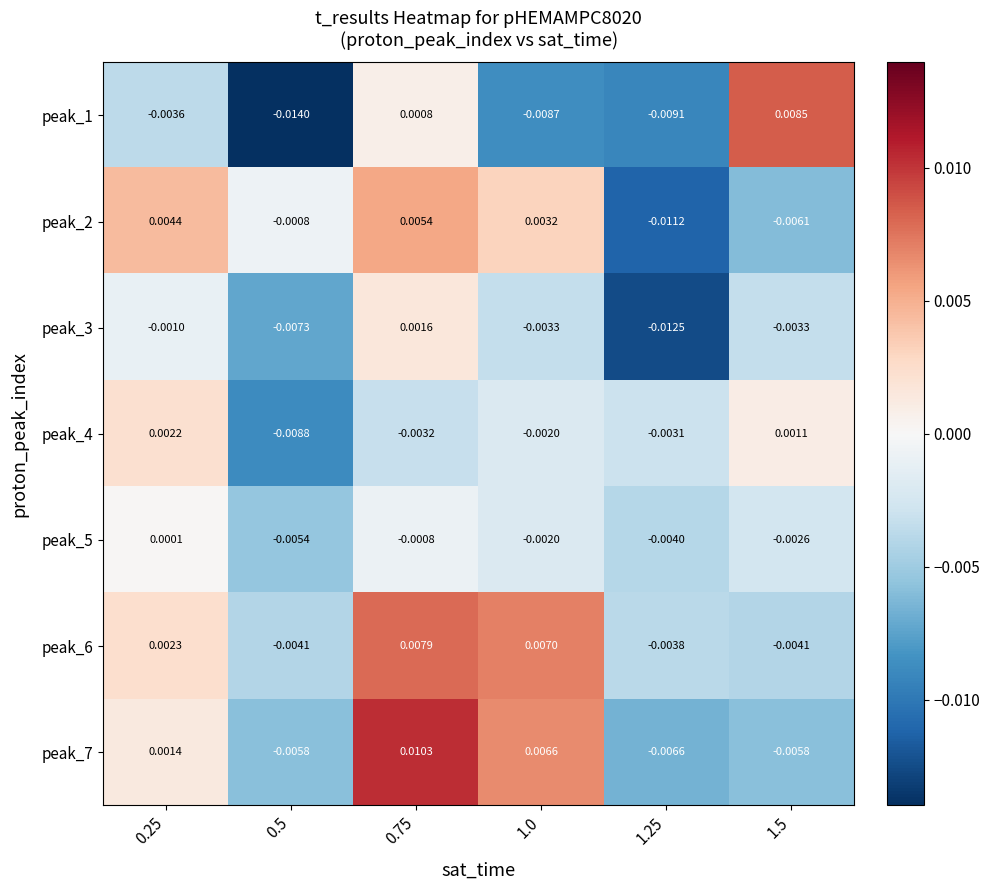

Is the value of peak_1 at 0.25 greater than the value of peak_5 at 1.5?

No